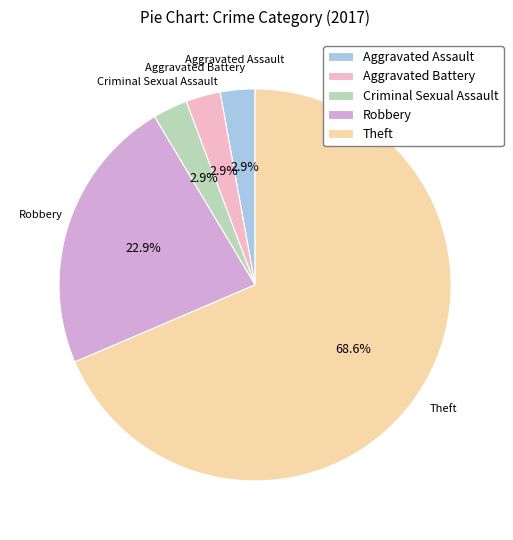

True or false: Criminal Sexual Assault accounts for 3% of the total.

True